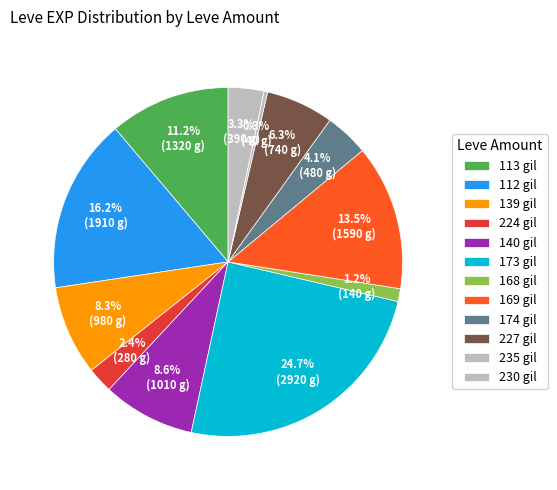

How many segments does this pie chart have?

12